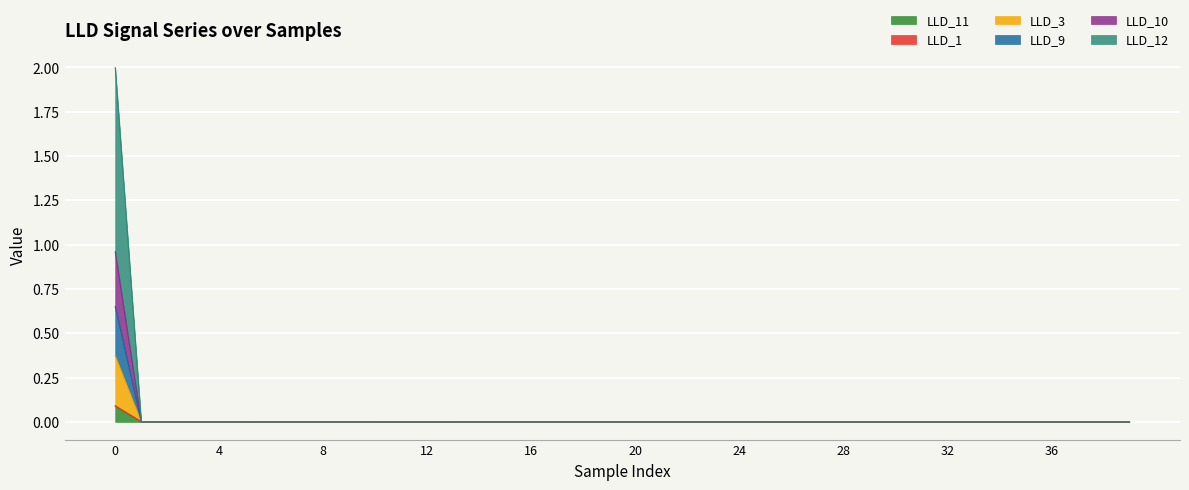

Does the chart display data point markers on the line(s)?

No